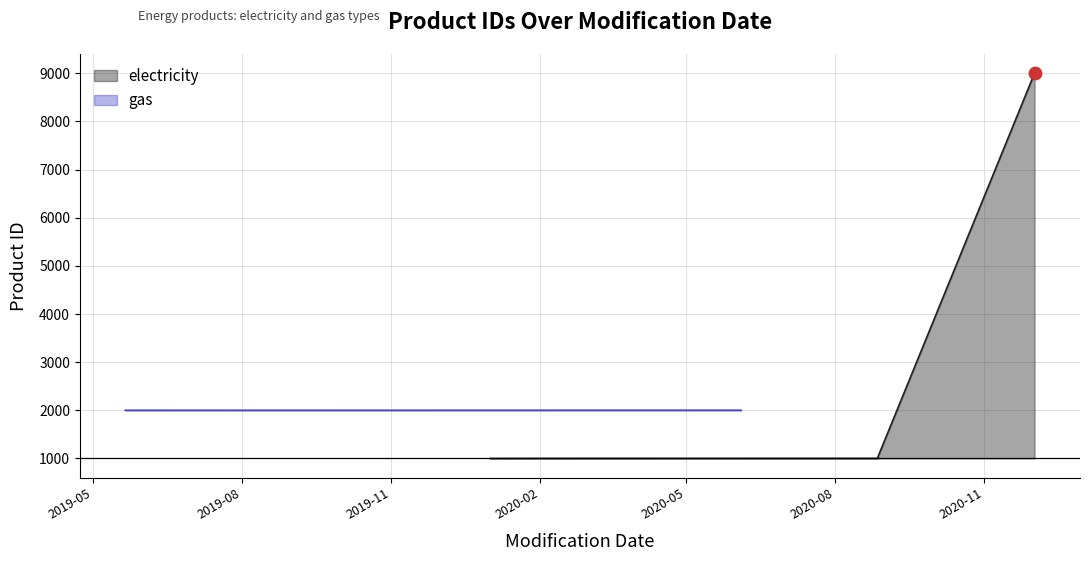

What is the change in value from 2020-02-05 to 2020-06-04?

+7999